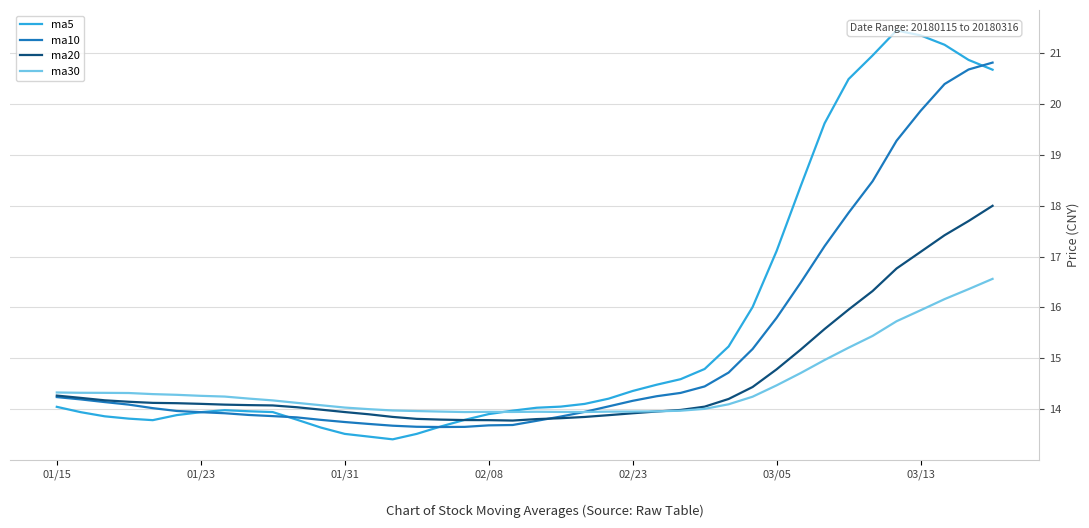

What are all the series names shown in the legend?

ma5, ma10, ma20, ma30